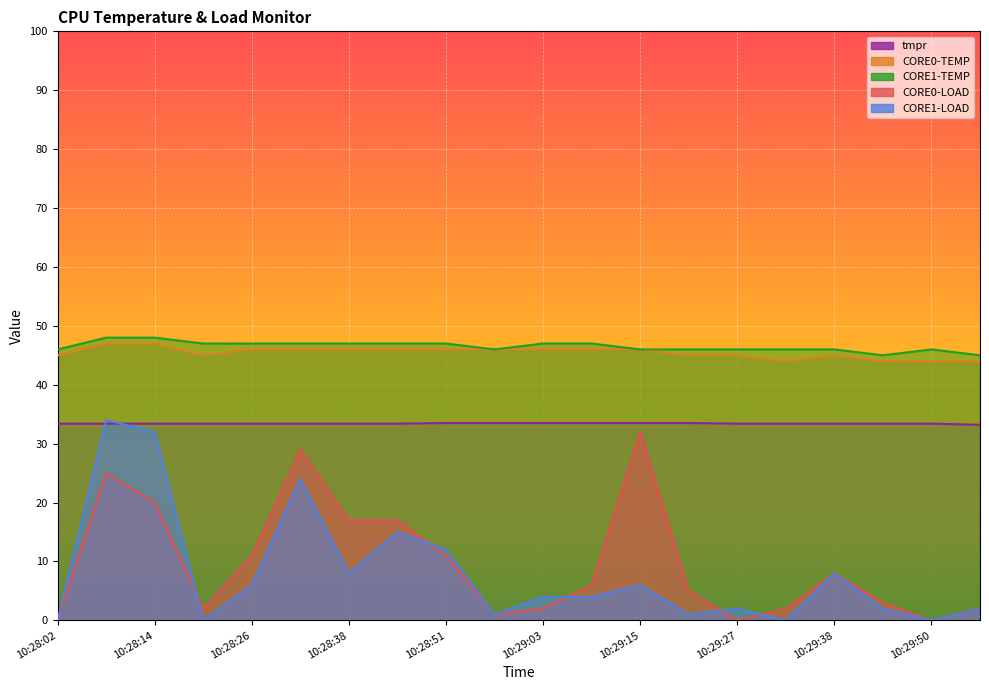

What is the difference between the maximum and minimum values in the CORE1-TEMP series?

3.0